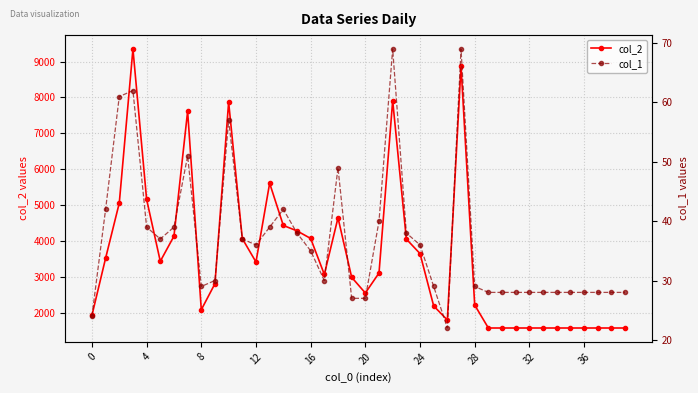

Is the value of col_1 at 32 greater than the value of col_2 at 18?

No